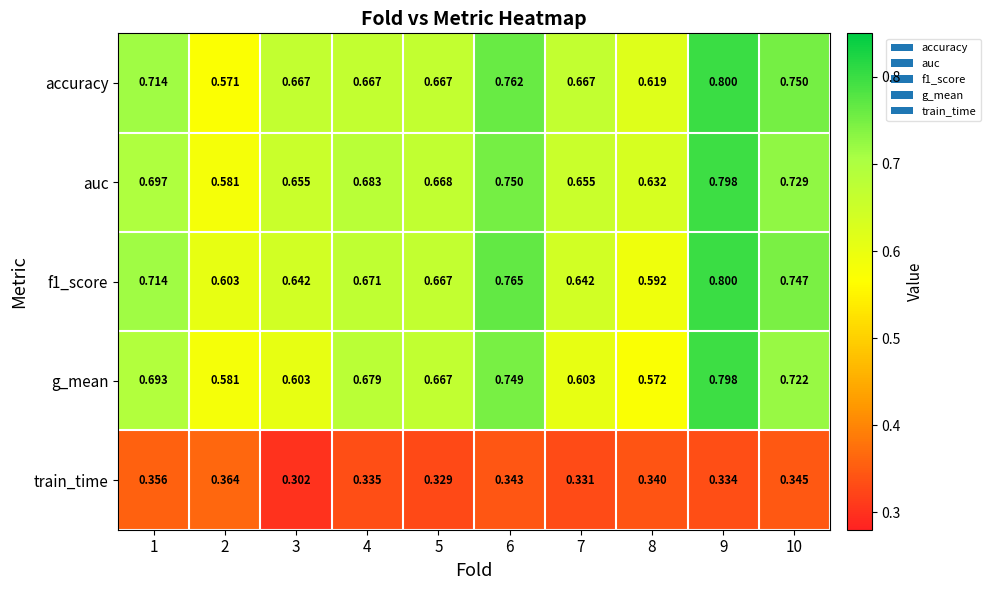

What is the greatest value displayed?

0.8